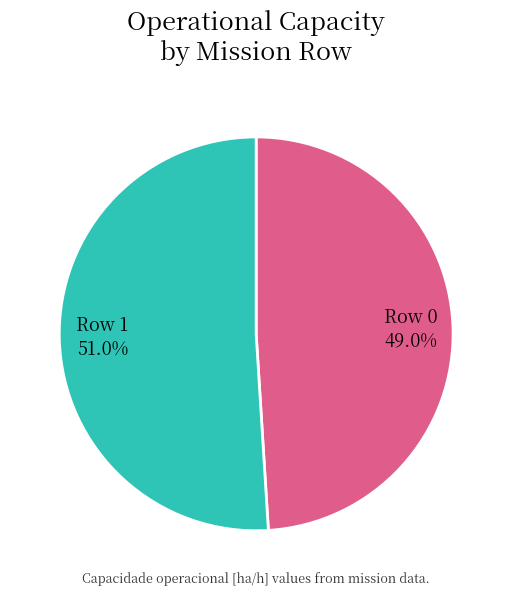

Is Row 1 the majority of the pie?

Yes